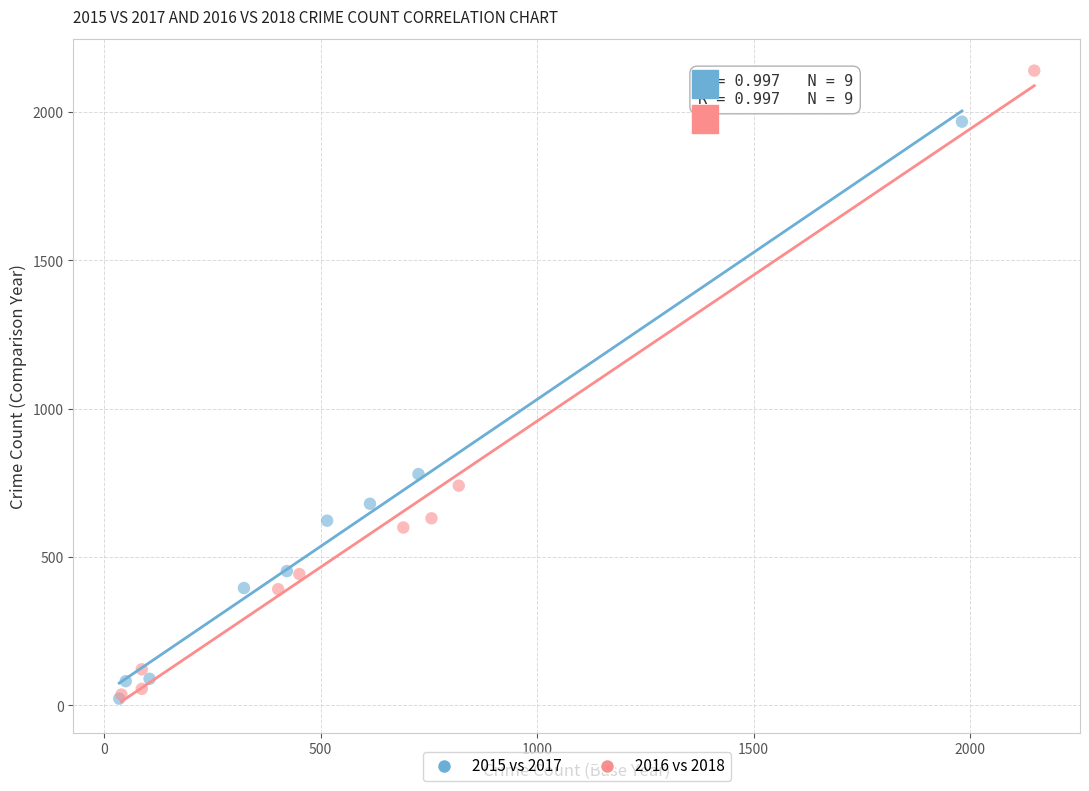

Which series has the largest Y range (max minus min)?

2016 vs 2018